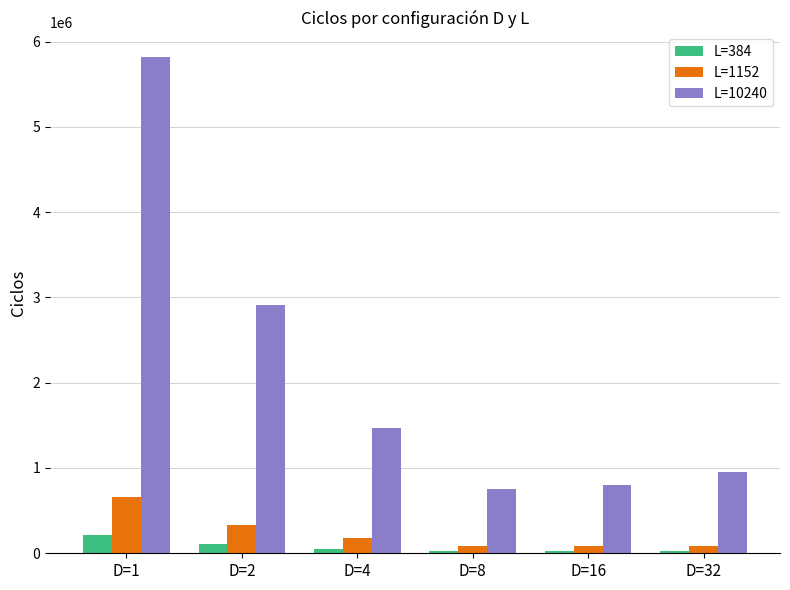

Is the value of L=1152 at D=1 greater than the value of L=10240 at D=4?

No